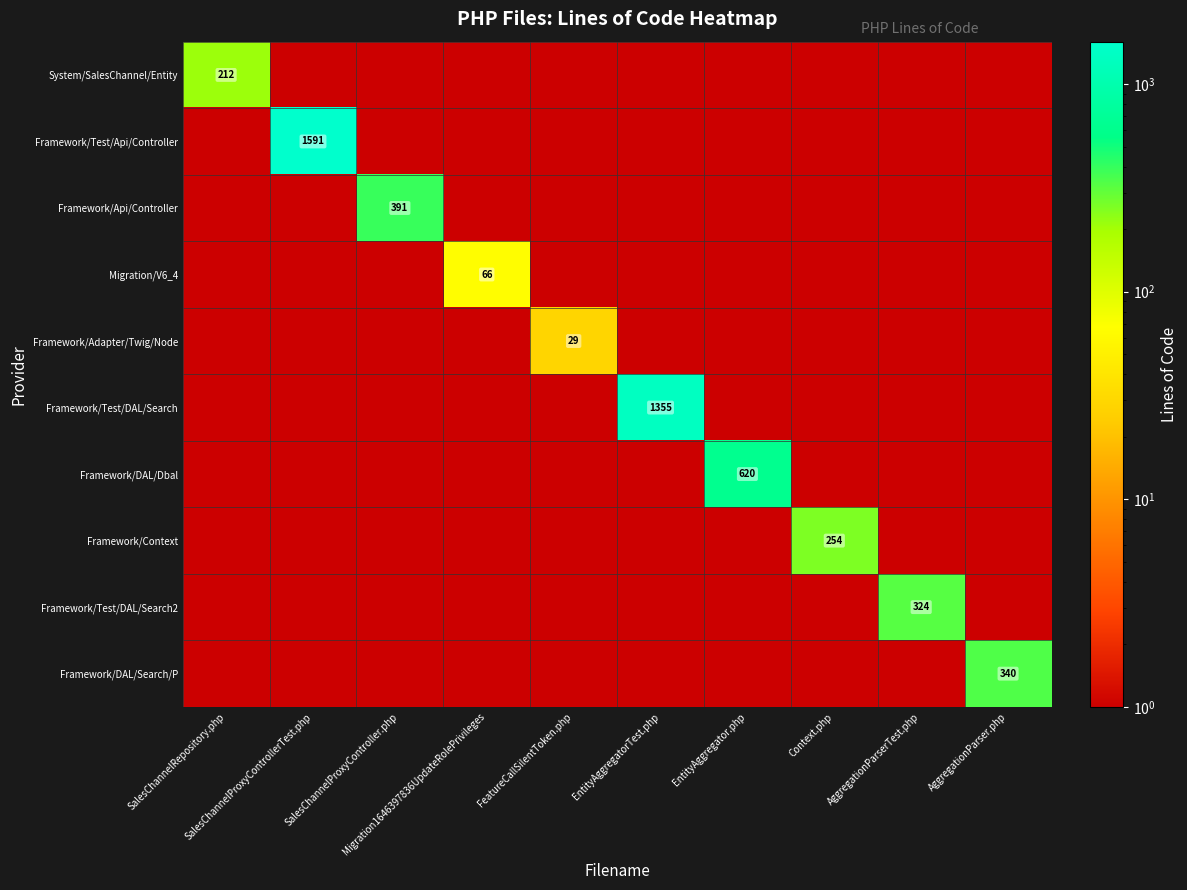

What is the average value of the Framework/Test/DAL/Search series?

136